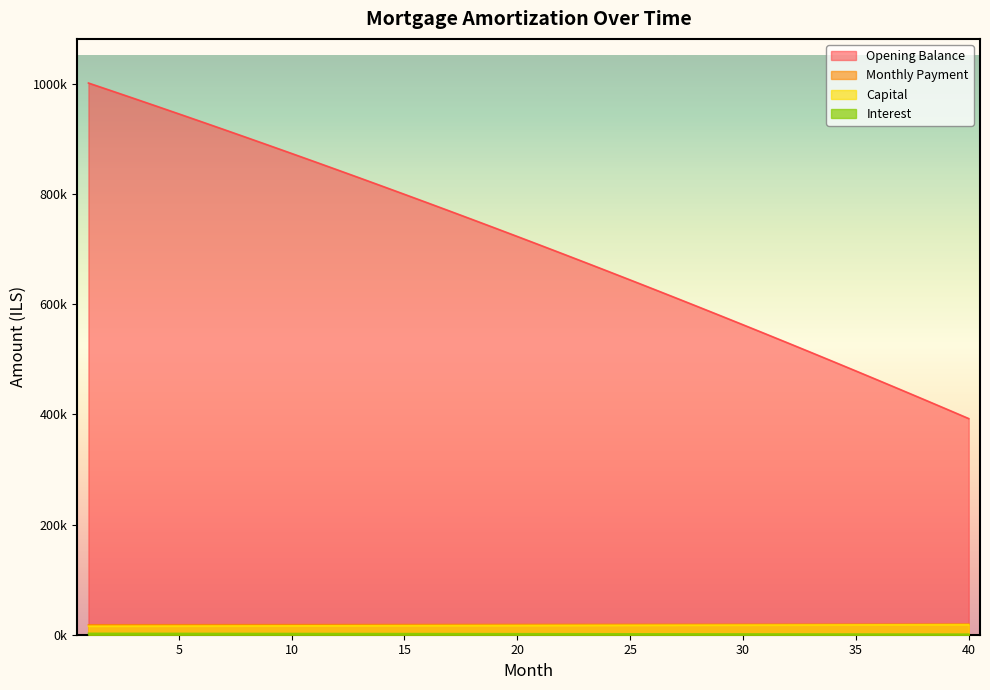

Where does the month_payment series first go above 18608?

21